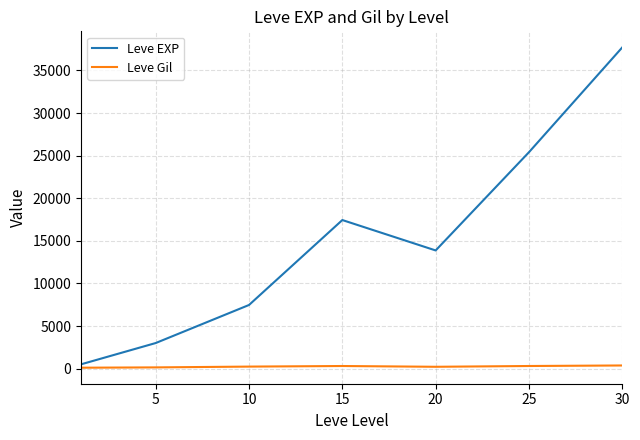

Rank the series by their maximum value, from lowest to highest.

Leve Gil, Leve EXP